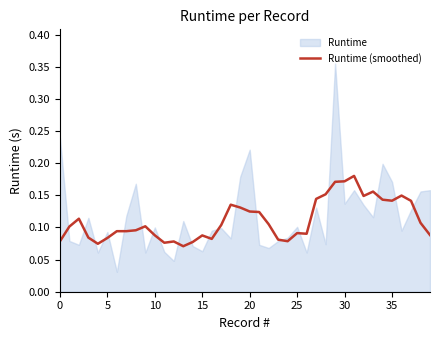

Does the chart have visible grid lines?

No